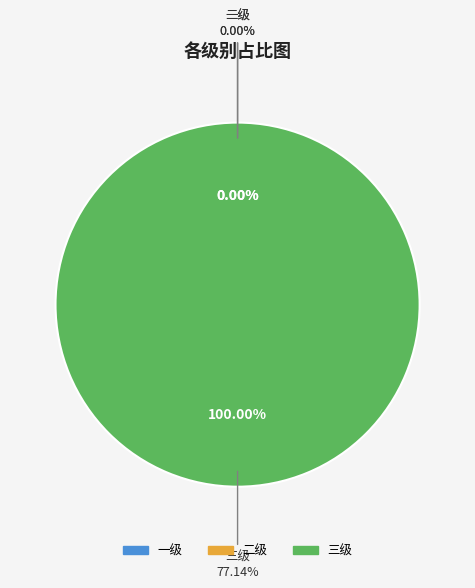

To the nearest percent, what is the difference between the largest and smallest slice percentages?

100%